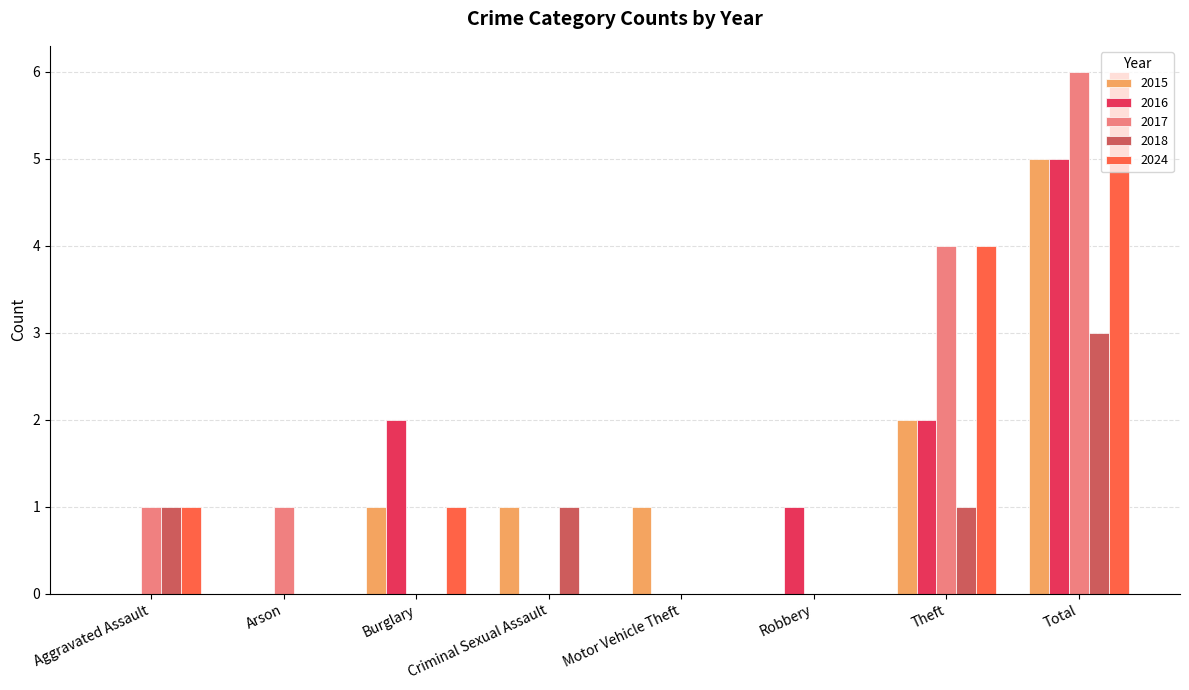

How many distinct data groups are displayed?

5